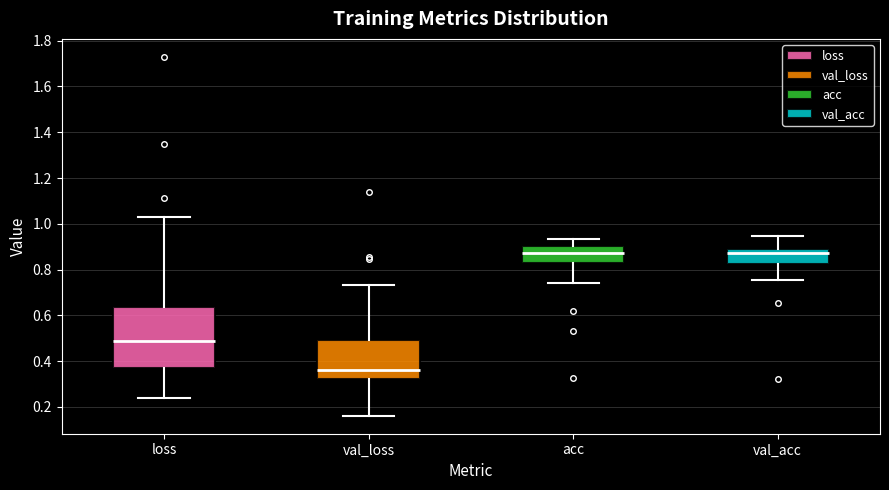

Reading left to right, transcribe this box plot: for each box, give where its median line is, the range the box spans, and where its two whiskers end, as read against the y-axis. The values are not printed on the chart, so give them approximately, as read against the axis.

loss: median 0.48, box 0.36 to 0.64, whiskers 0.24 to 1.02
val_loss: median 0.36, box 0.32 to 0.50, whiskers 0.16 to 0.74
acc: median 0.88, box 0.82 to 0.90, whiskers 0.74 to 0.94
val_acc: median 0.88, box 0.82 to 0.90, whiskers 0.76 to 0.94